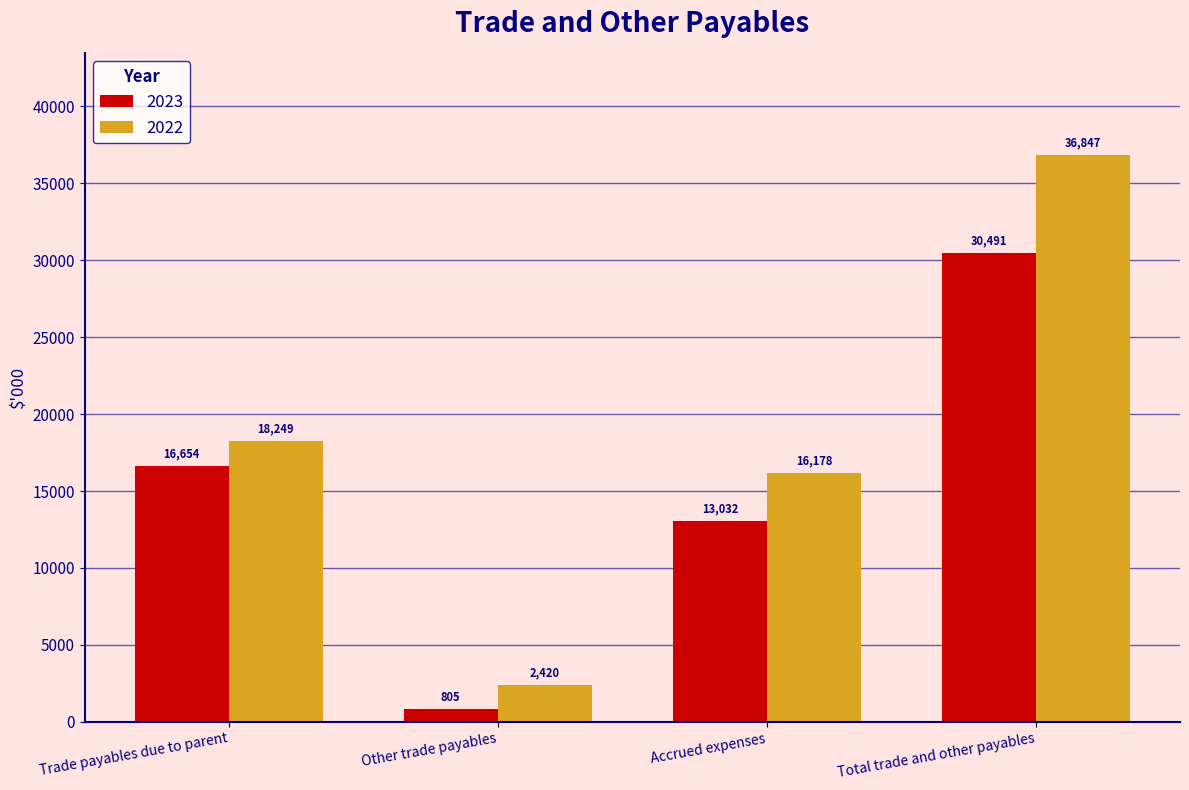

What is the difference between the 2022 values at Trade payables due to parent and Total trade and other payables?

18598